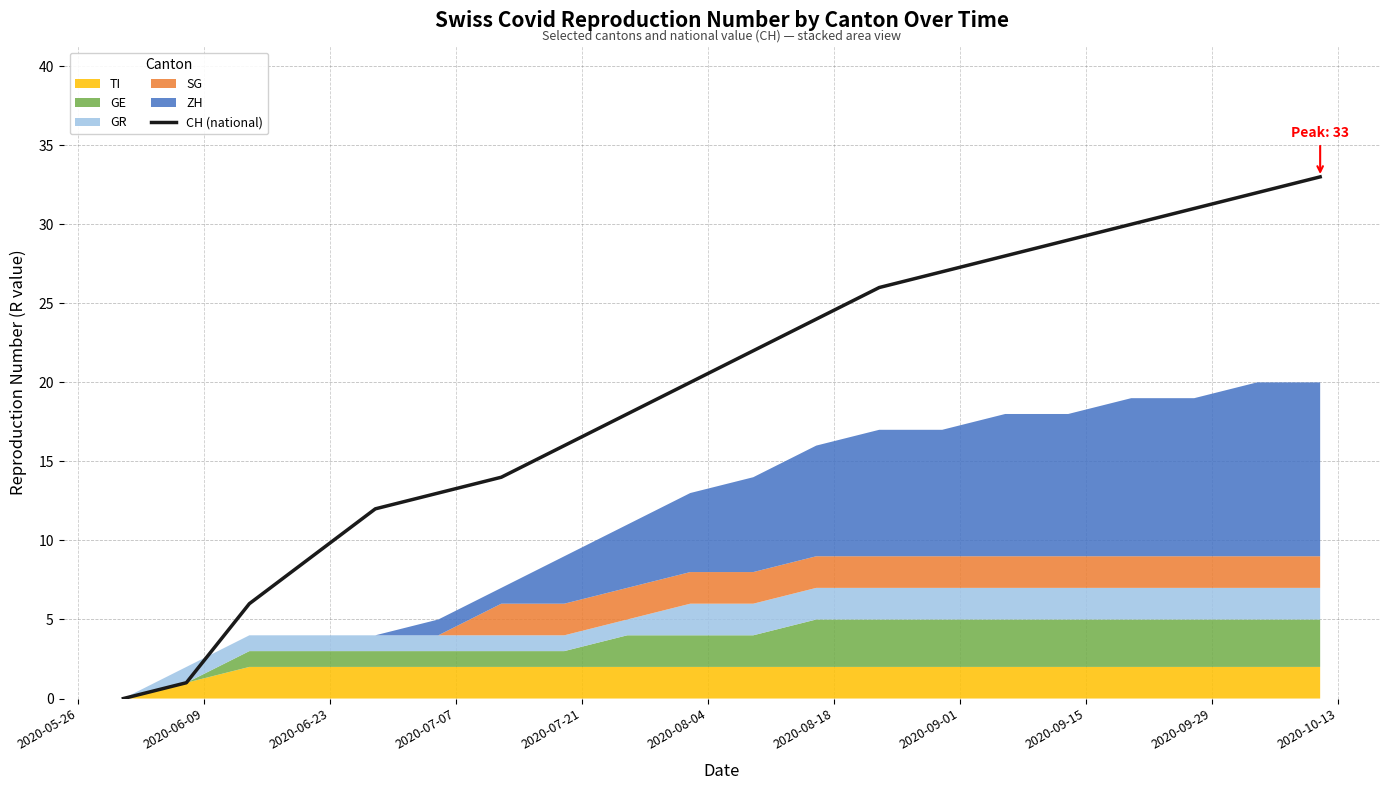

What is the maximum value for CH (national)?

33